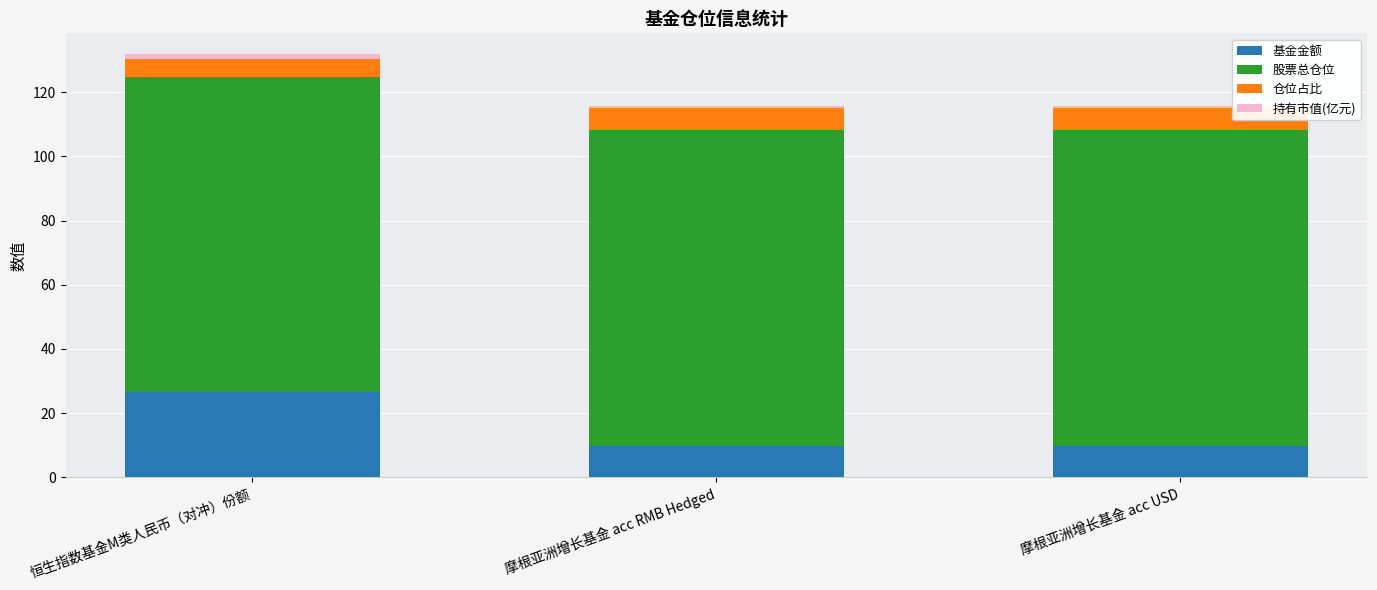

The 基金金额 series shows 9.9 at 摩根亚洲增长基金 acc USD. True or false?

True